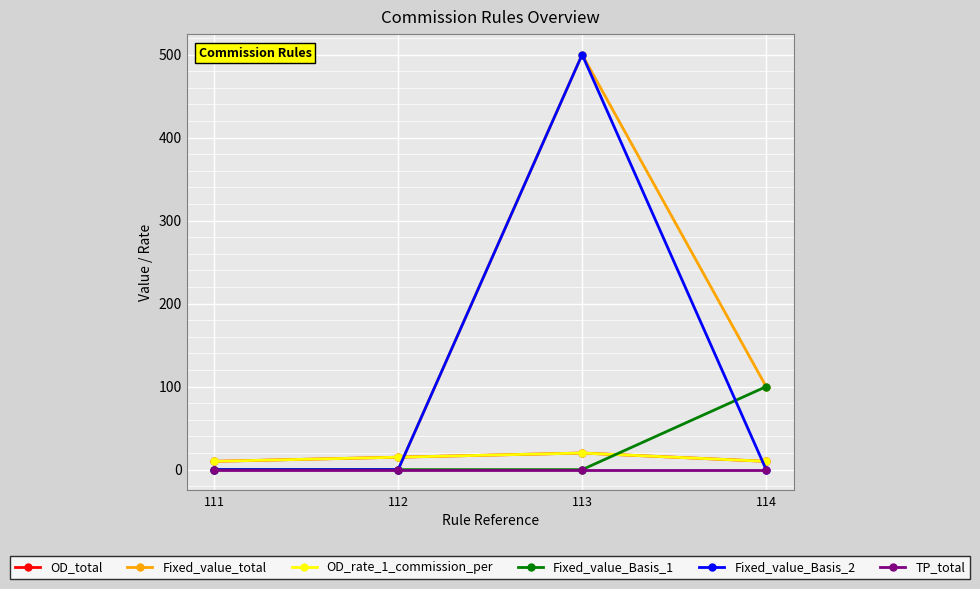

Which series has the widest spread of values?

Fixed_value_total